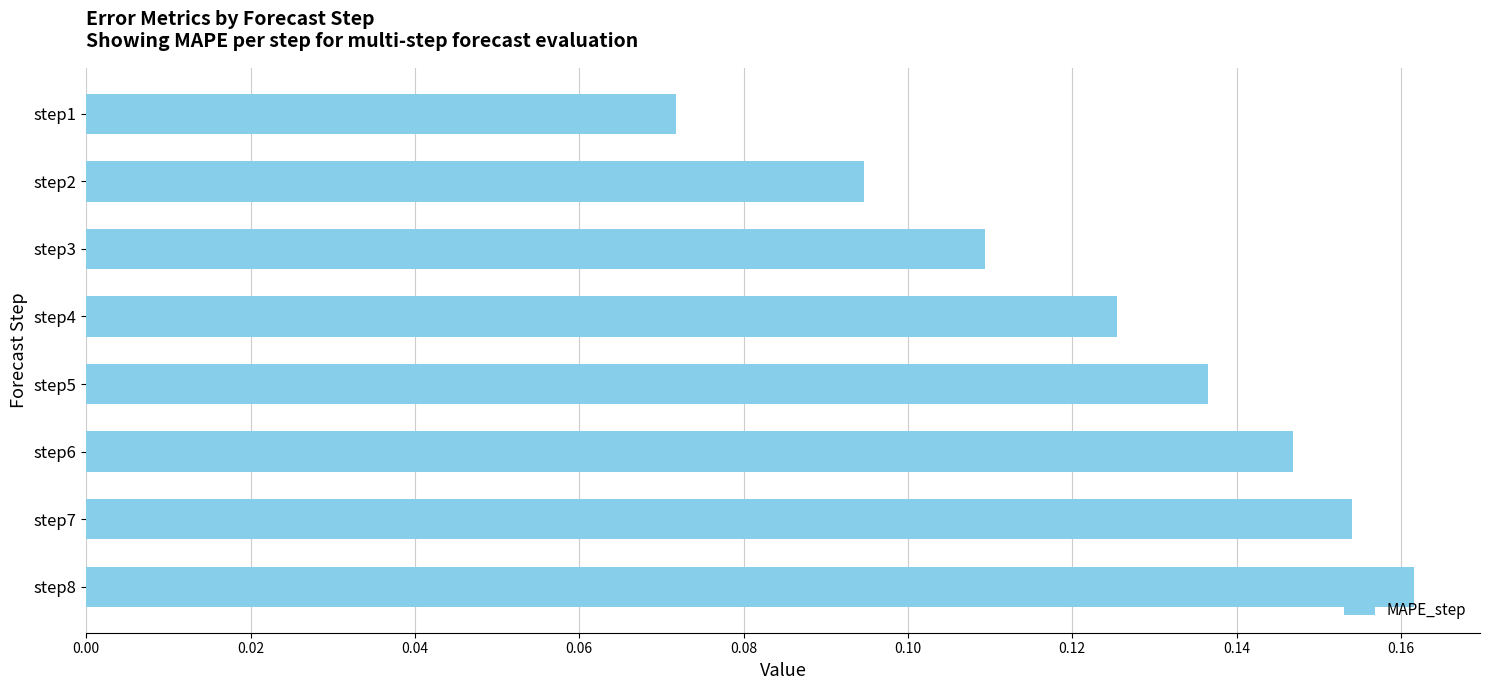

How many values are between 0 and 1?

8